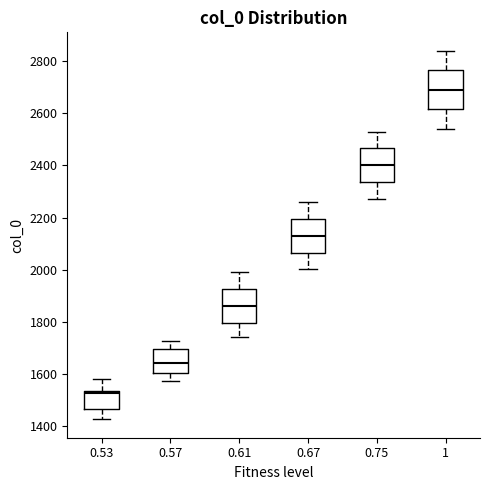

Reading left to right, transcribe this box plot: for each box, give where its median line is, the range the box spans, and where its two whiskers end, as read against the y-axis. The values are not printed on the chart, so give them approximately, as read against the axis.

0.53: median 1520, box 1460 to 1540, whiskers 1420 to 1580
0.57: median 1640, box 1600 to 1700, whiskers 1580 to 1720
0.61: median 1860, box 1800 to 1920, whiskers 1740 to 2000
0.67: median 2140, box 2060 to 2200, whiskers 2000 to 2260
0.75: median 2400, box 2340 to 2460, whiskers 2280 to 2540
1: median 2700, box 2620 to 2760, whiskers 2540 to 2840